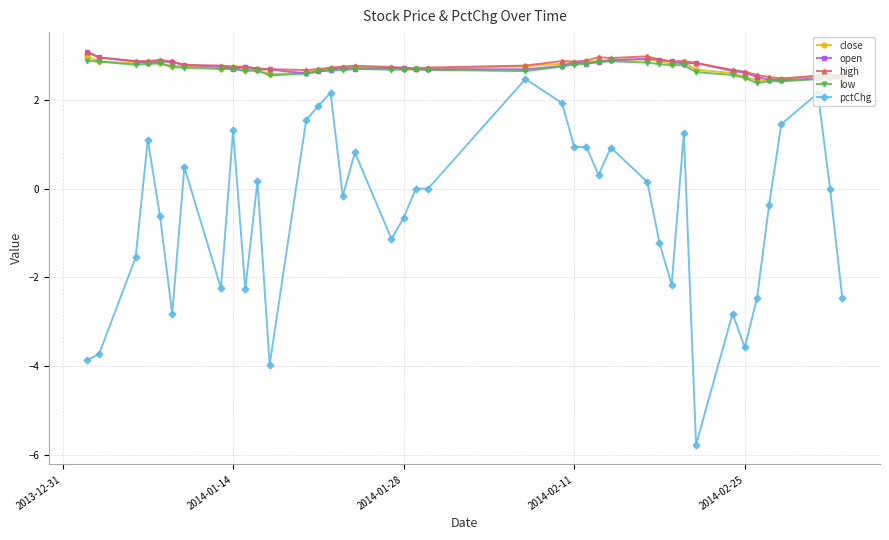

True or false: high and pctChg cross at least once.

False